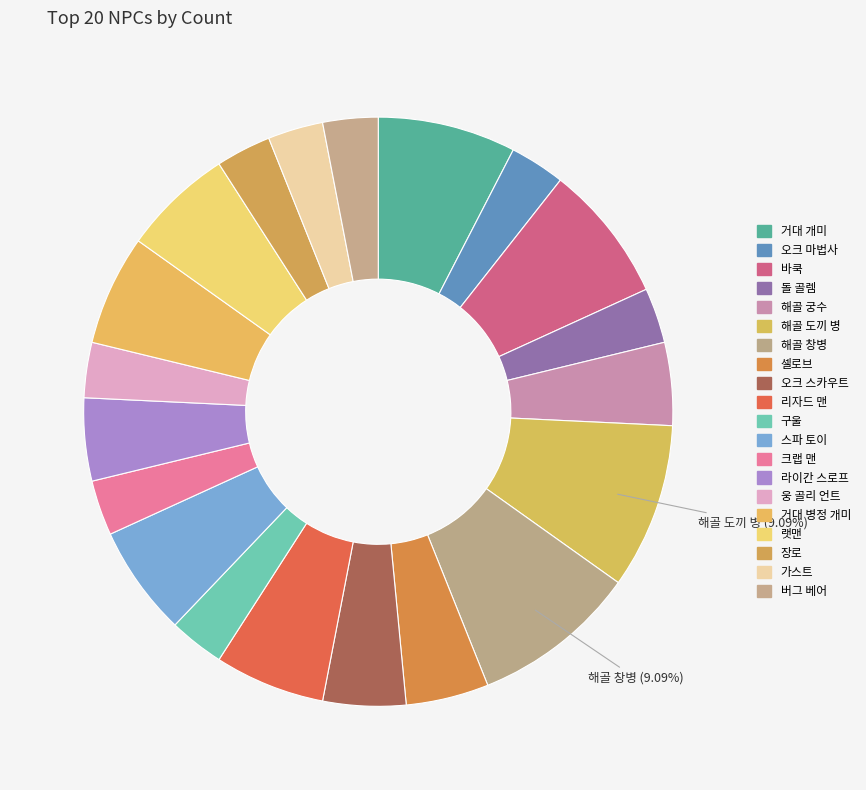

Count the number of slices in the pie.

20